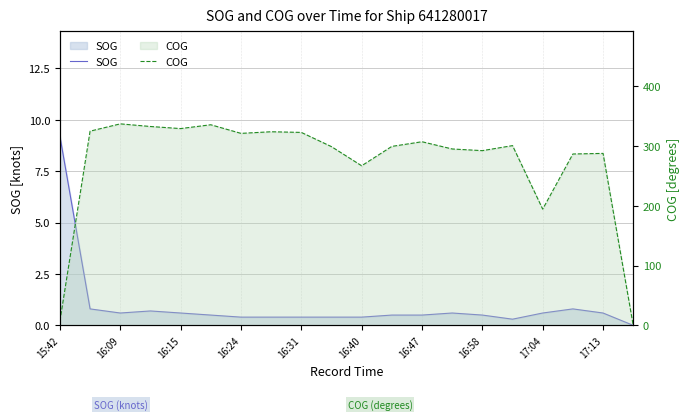

Which series has the largest total across all categories?

COG